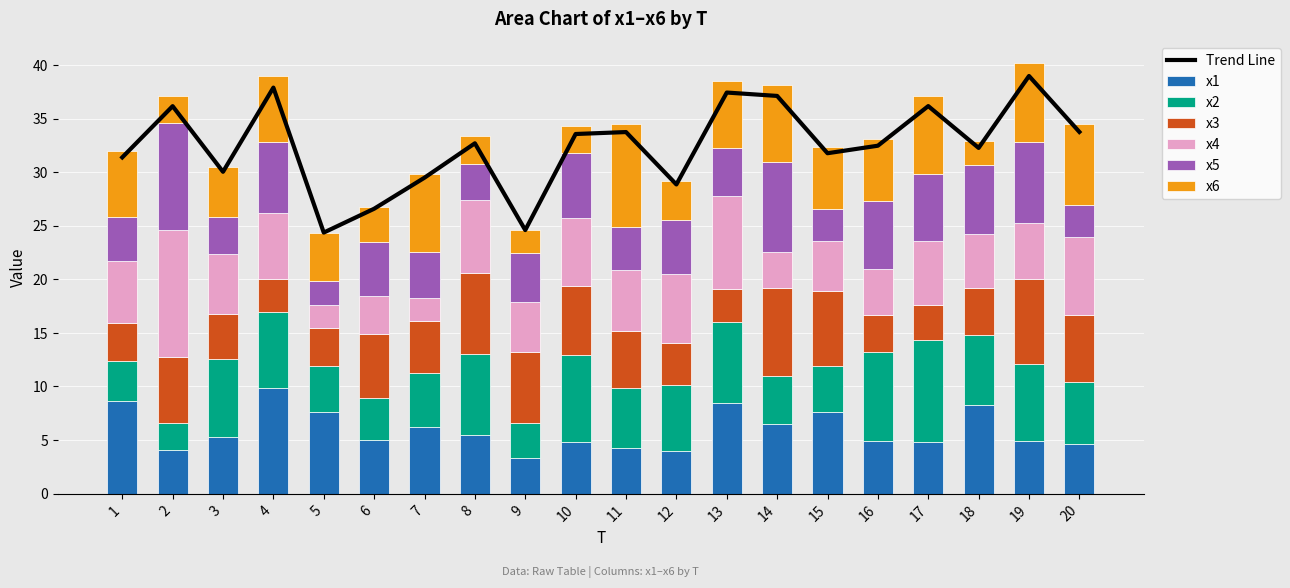

What is the difference between the maximum and minimum values in the x6 series?

7.6